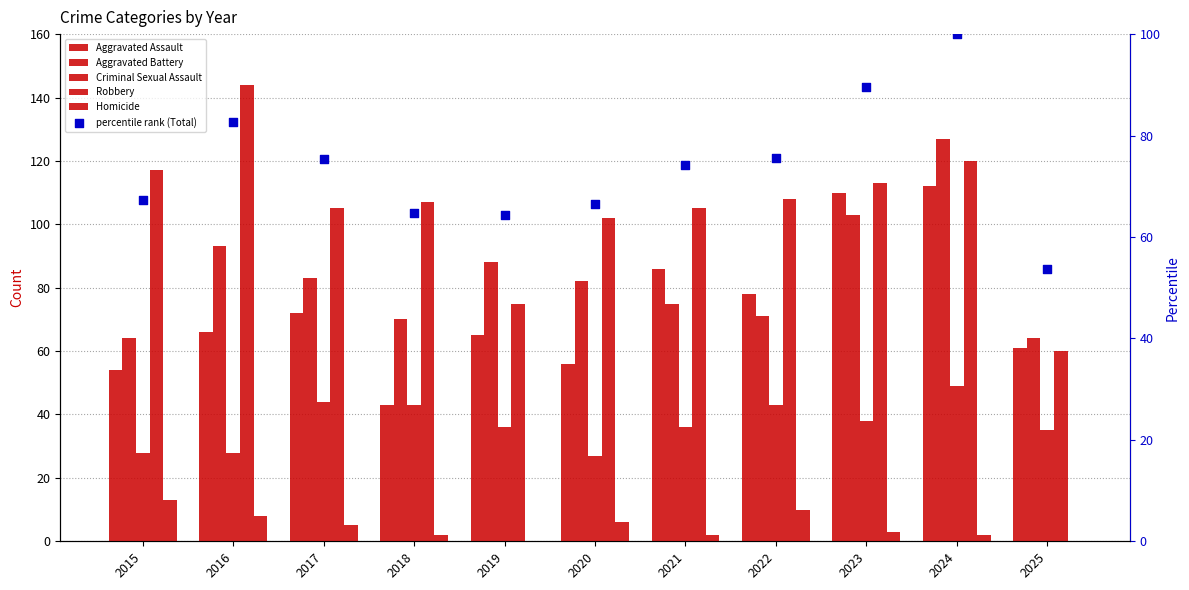

What is the total value across all series at 2016?

421.7